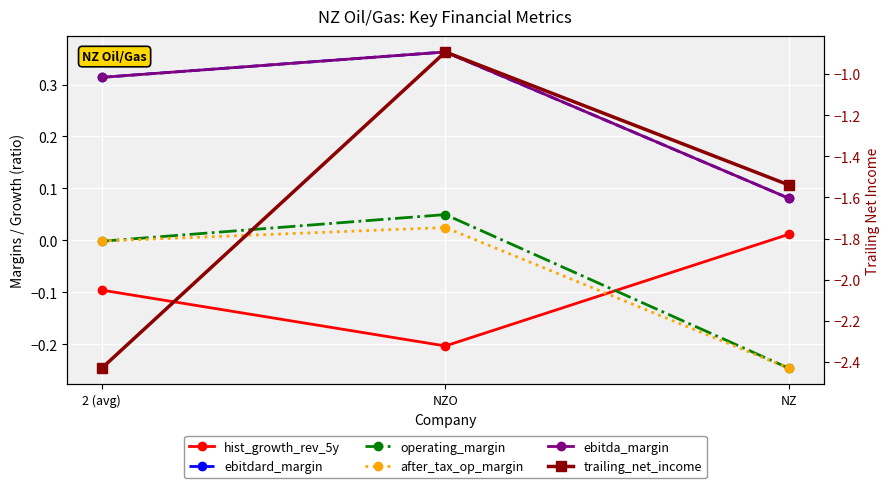

Rank the series at 2 (avg) from lowest to highest value.

trailing_net_income, hist_growth_rev_5y, operating_margin, after_tax_op_margin, ebitdard_margin, ebitda_margin